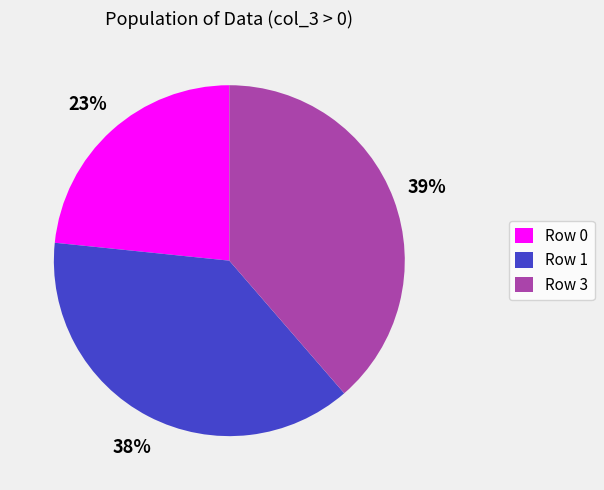

The Row 1 slice represents 38% of the pie. True or false?

True